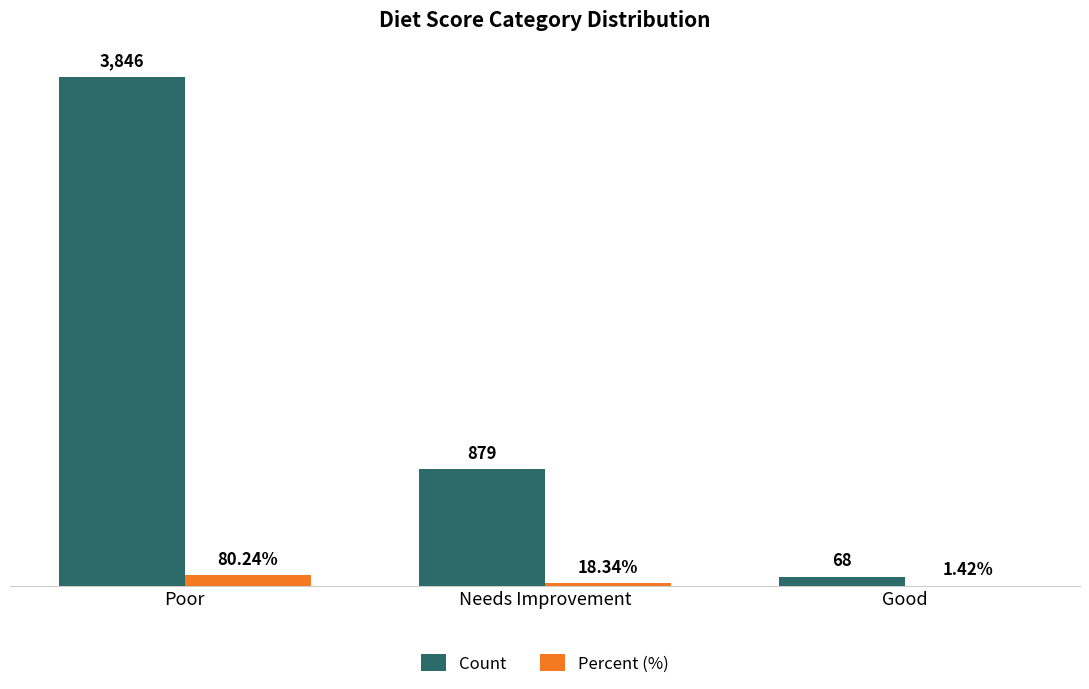

Between Poor and Needs Improvement, which series saw the biggest shift?

Count